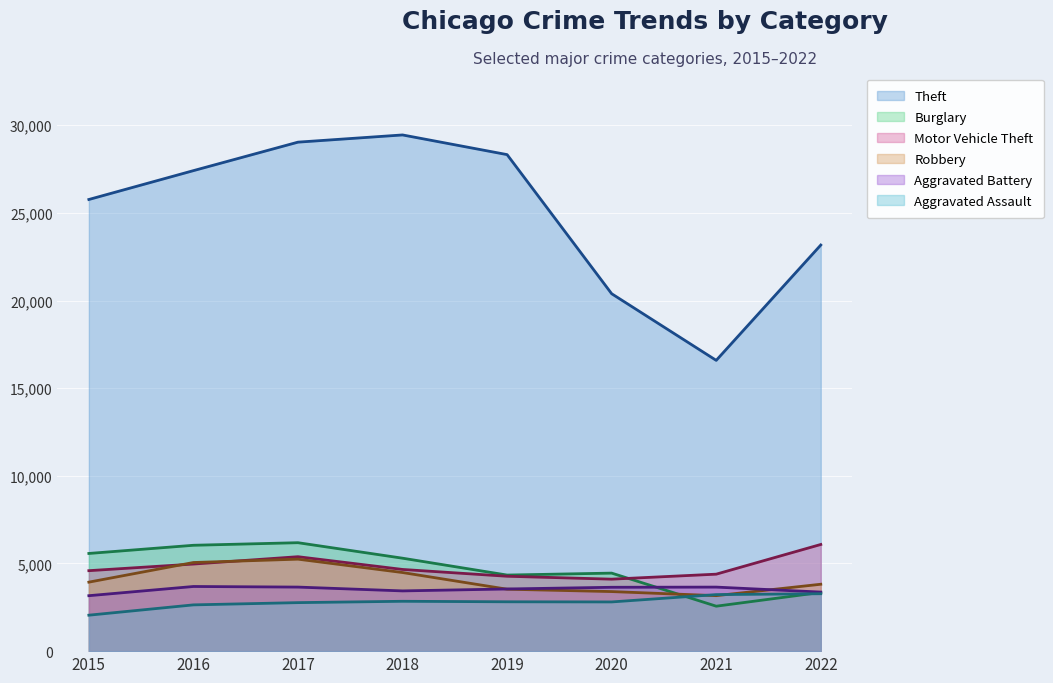

Reading left to right, extract all data points from this chart.

Theft: 2015=25764	2016=27410	2017=29035	2018=29446	2019=28324	2020=20389	2021=16587	2022=23166
Burglary: 2015=5572	2016=6039	2017=6186	2018=5302	2019=4340	2020=4451	2021=2564	2022=3349
Motor Vehicle Theft: 2015=4590	2016=4968	2017=5387	2018=4660	2019=4272	2020=4106	2021=4391	2022=6085
Robbery: 2015=3936	2016=5056	2017=5247	2018=4484	2019=3533	2020=3398	2021=3165	2022=3816
Aggravated Battery: 2015=3163	2016=3688	2017=3654	2018=3436	2019=3546	2020=3643	2021=3653	2022=3369
Aggravated Assault: 2015=2051	2016=2639	2017=2767	2018=2844	2019=2815	2020=2807	2021=3225	2022=3275